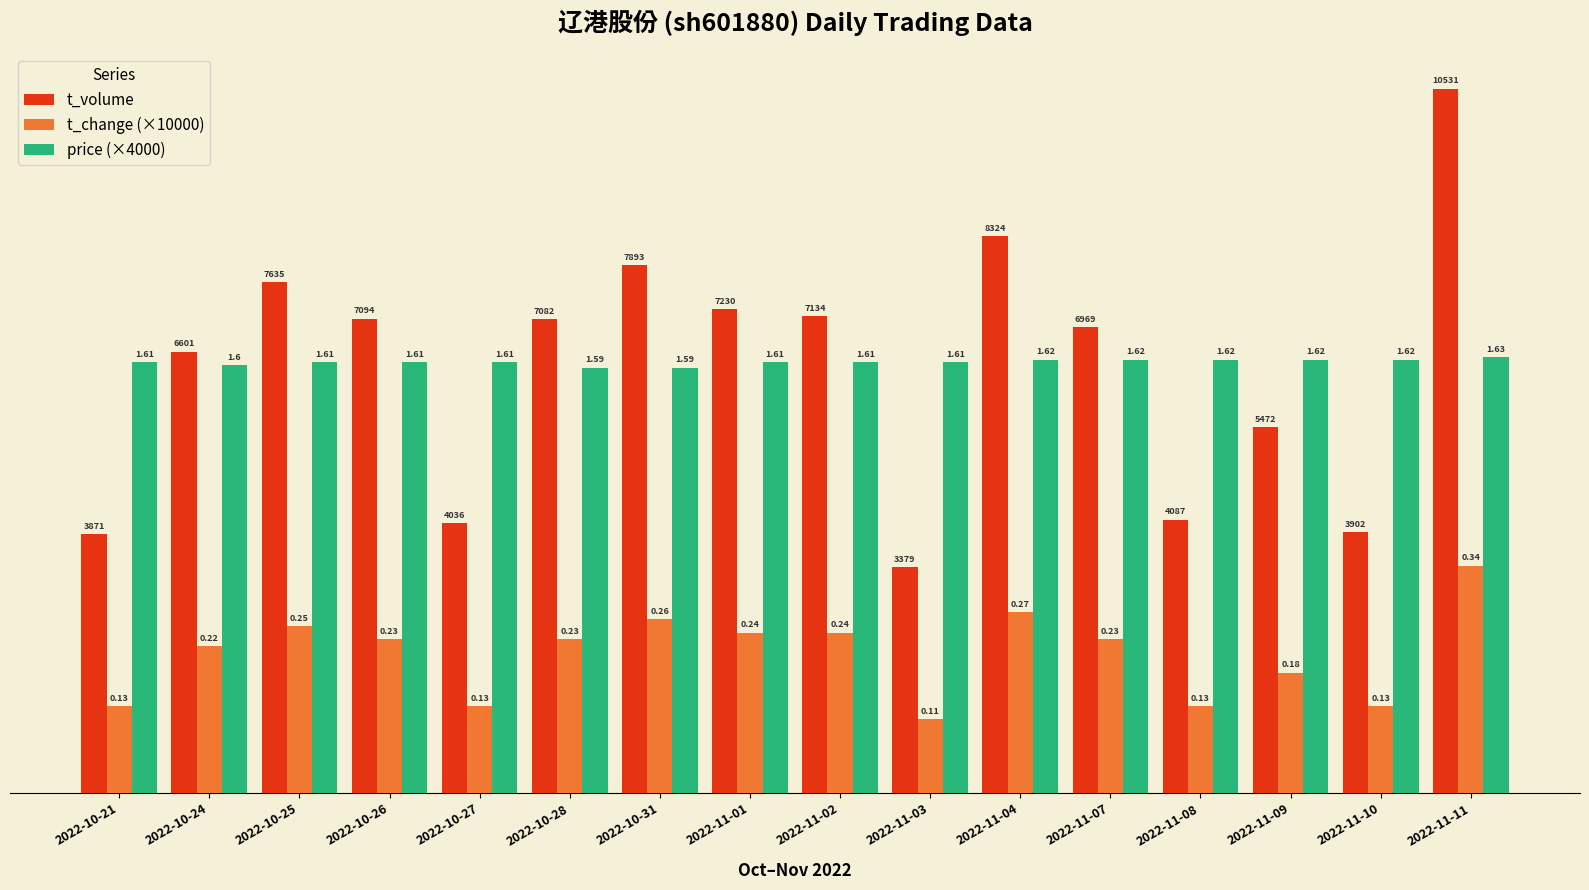

What is the total value across all series at 2022-11-01?

16070.0